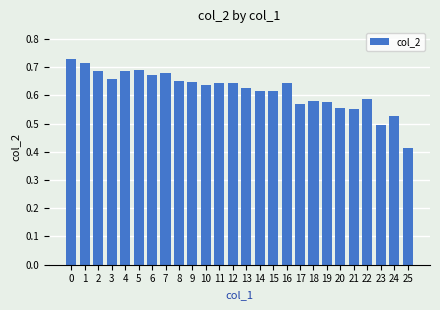

Count the number of data series in this chart.

1